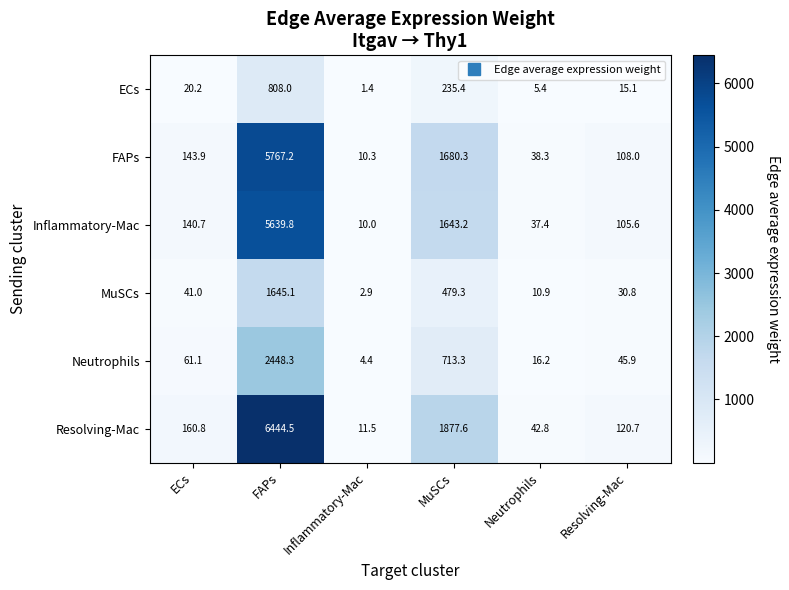

At which label does Resolving-Mac first exceed 160?

ECs